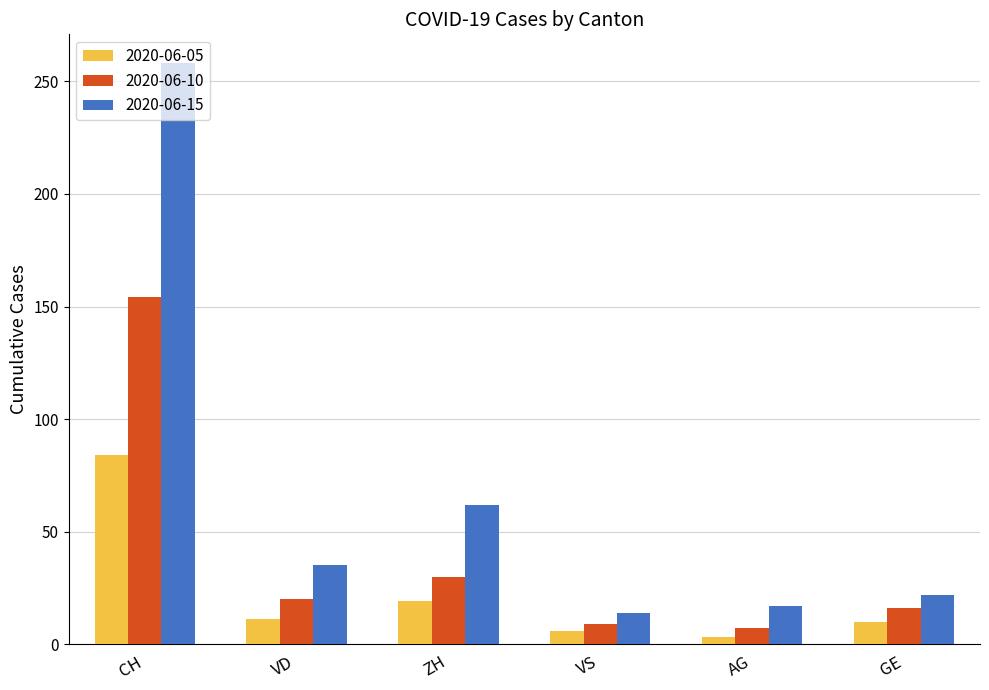

What is the difference between the highest and lowest values at VS?

8